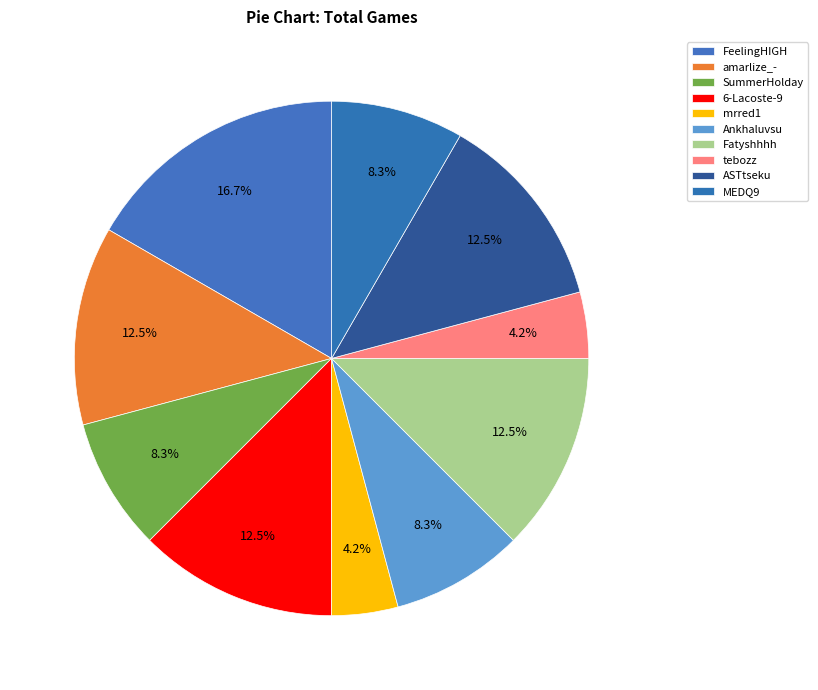

What is the total percentage of Fatyshhhh and SummerHolday?

20.8%